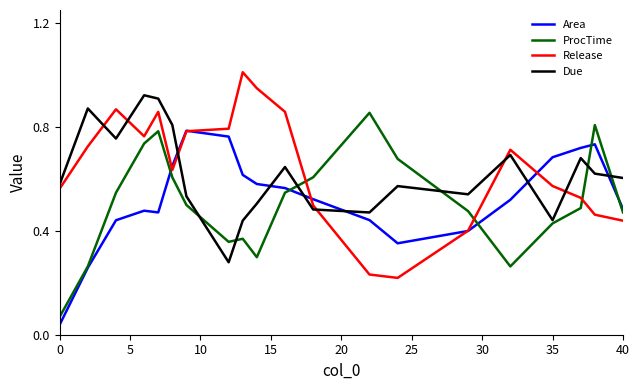

After their last crossing, which series has the higher values: ProcTime or Due?

Due